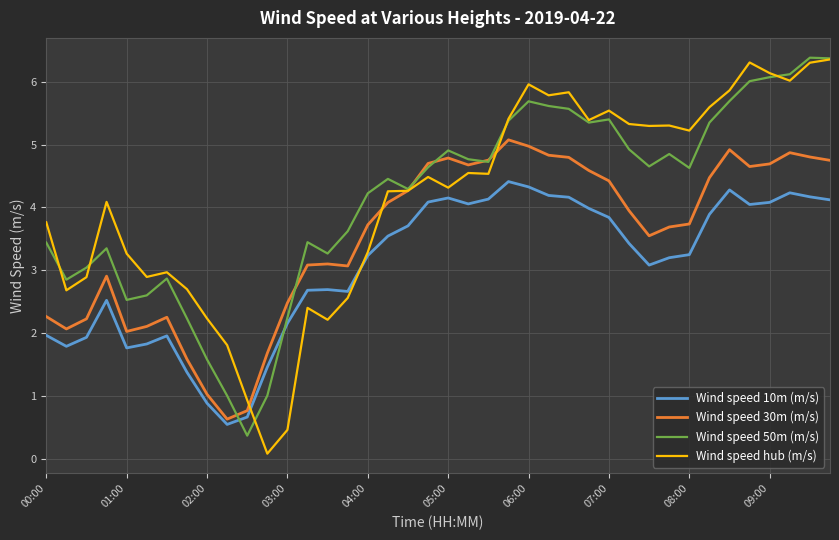

What is the lowest value of the Wind speed 10m (m/s) series?

0.5